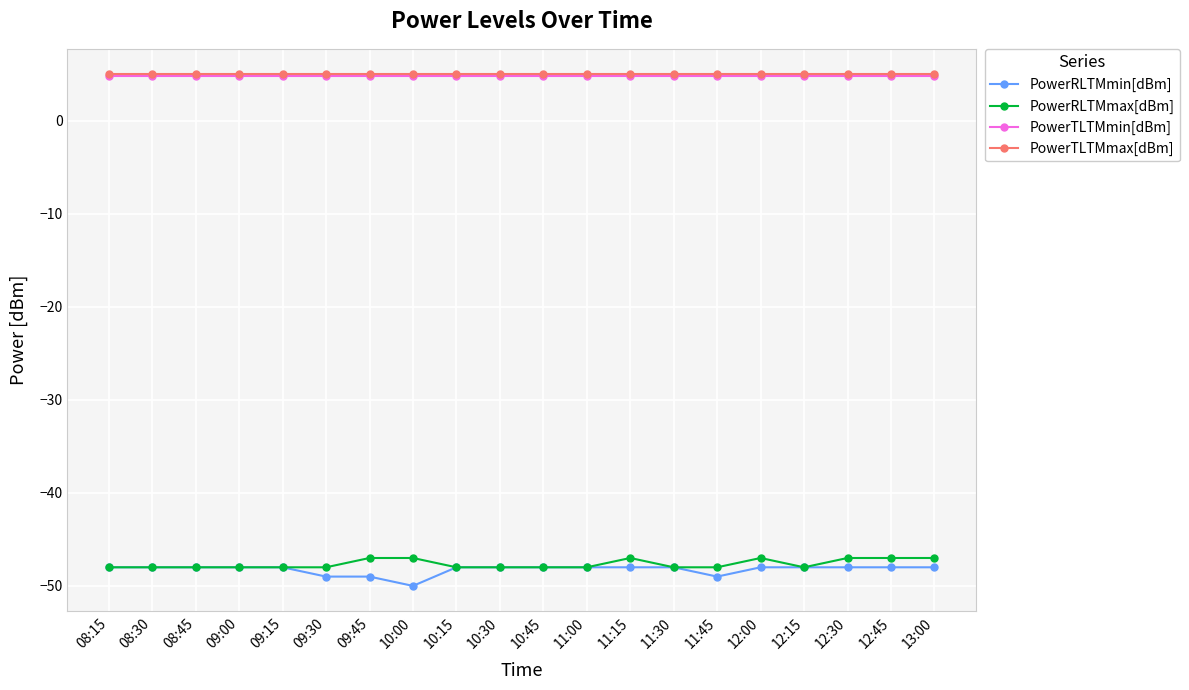

What is the sum of the PowerTLTMmin[dBm] values at 09:15 and 10:30?

9.6